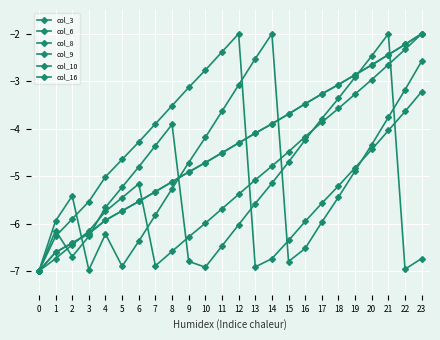

What is the minimum value for col_3?

-7.0